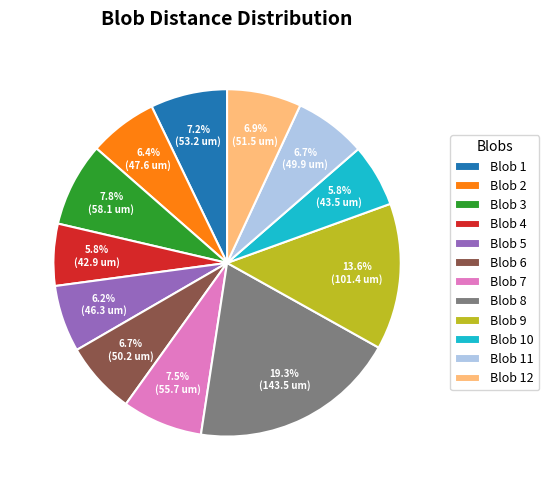

Approximately how many times larger is the value at Blob 11 compared to Blob 9?

0.5